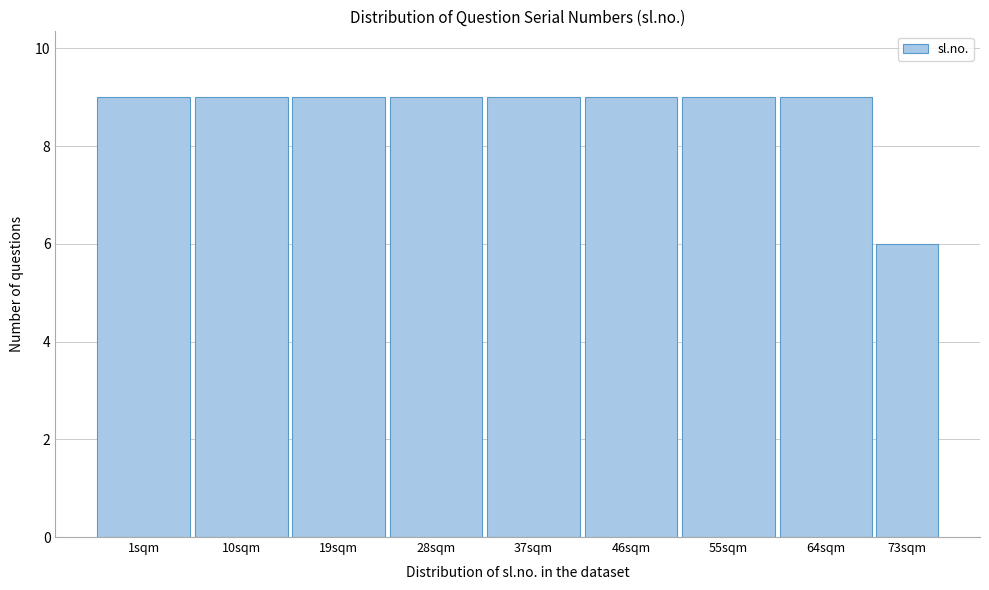

Reading right to left, extract all data points from this chart.

73sqm=6	64sqm=9	55sqm=9	46sqm=9	37sqm=9	28sqm=9	19sqm=9	10sqm=9	1sqm=9